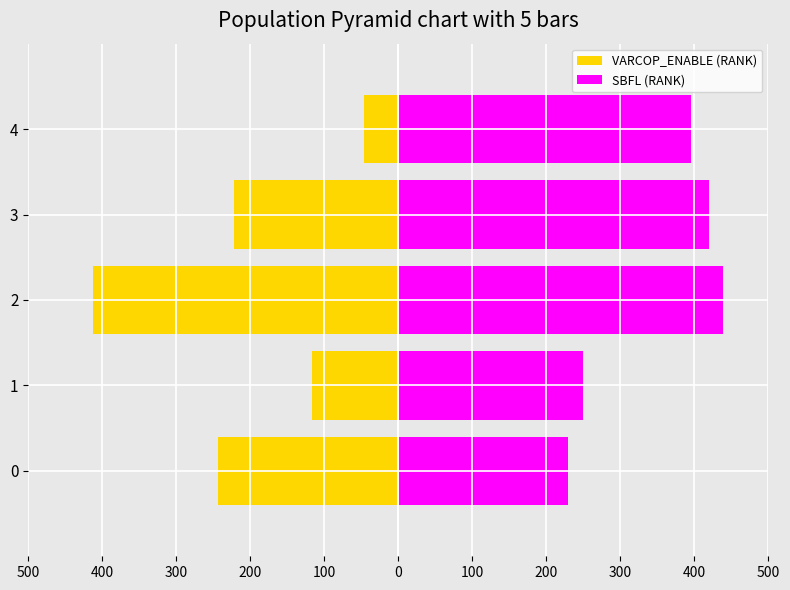

Reading left to right, what are all the values shown in this chart?

VARCOP_ENABLE (RANK): -244	-117	-413	-222	-47
SBFL (RANK): 229	250	439	420	395